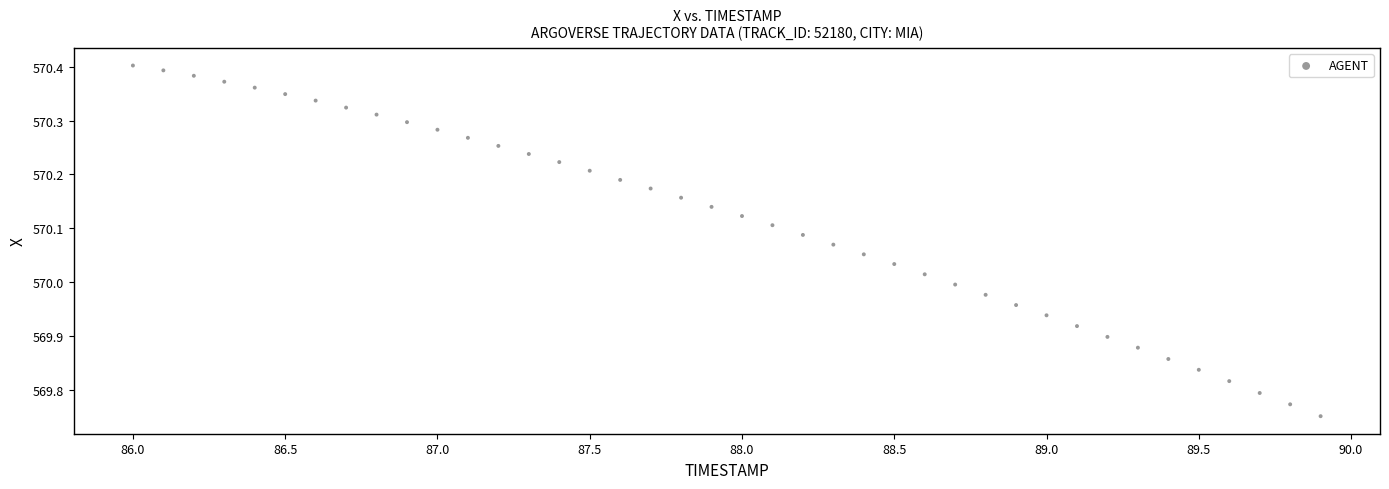

What is the range of X values (max minus min)?

3.9